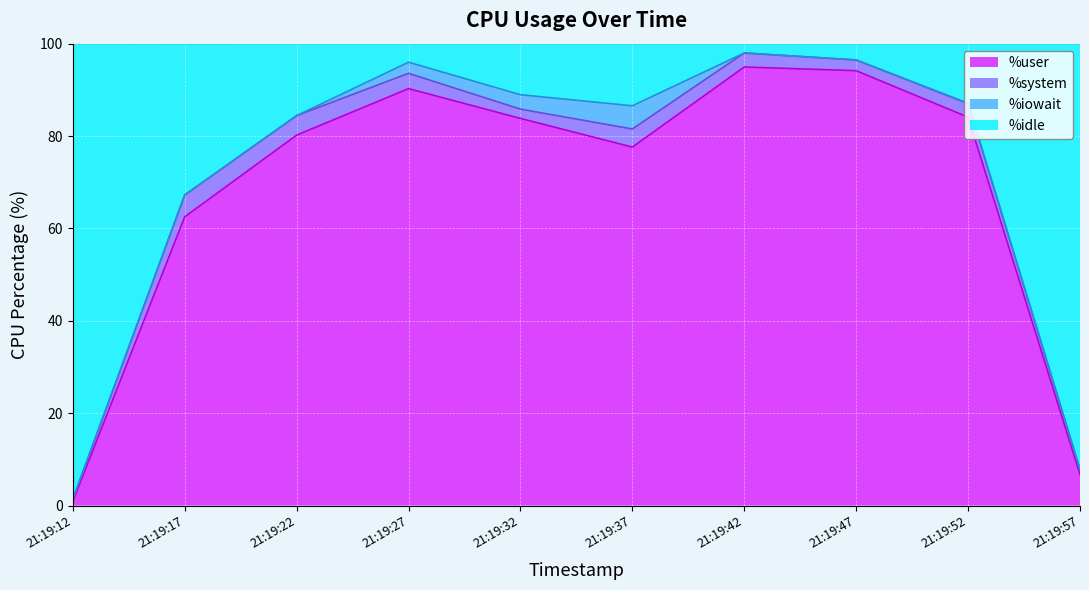

Which series changed the most between 21:19:27 and 21:19:57?

%idle